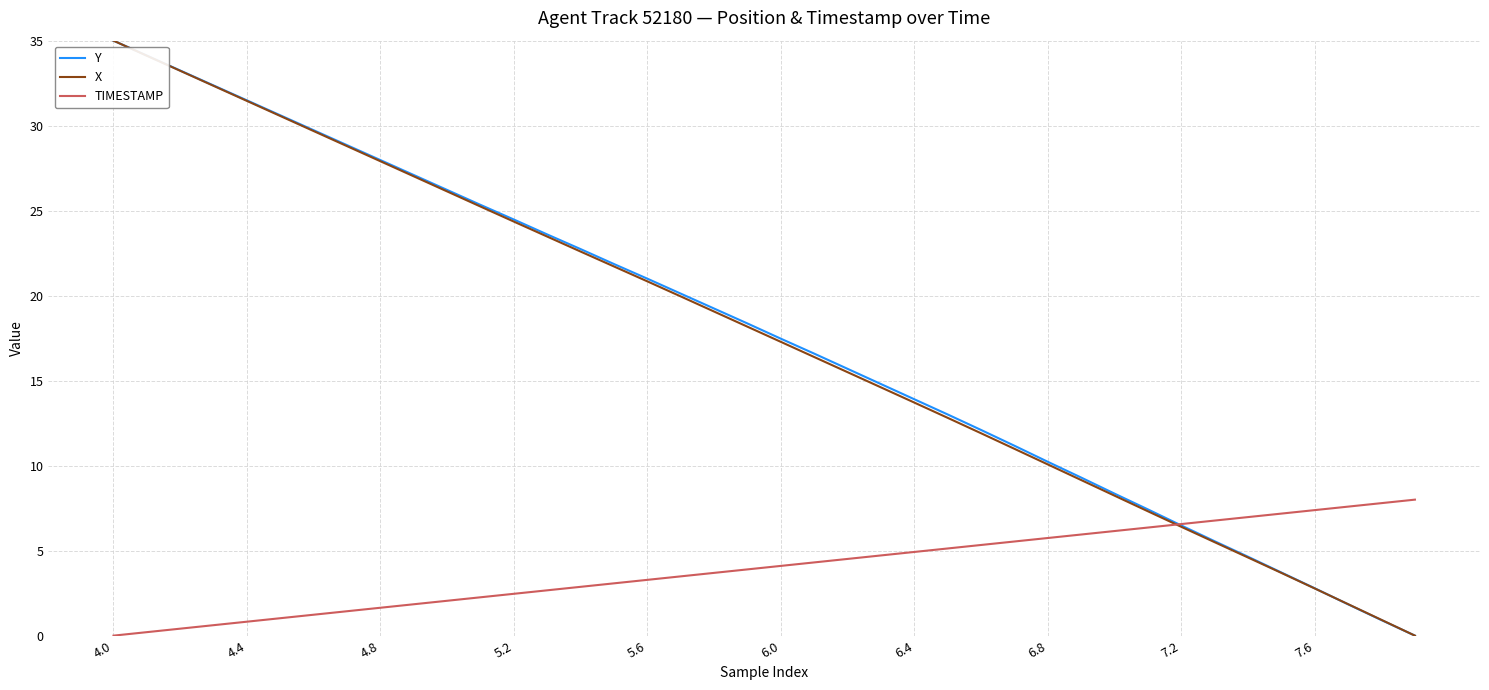

Reading left to right, extract all data points from this chart.

Y: 35.0	34.1	33.2	32.4	31.5	30.6	29.7	28.9	28.0	27.1	26.2	25.3	24.5	23.6	22.7	21.9	21.0	20.1	19.2	18.4	17.5	16.6	15.7	14.8	13.9	13.0	12.1	11.2	10.2	9.3	8.4	7.4	6.5	5.6	4.6	3.7	2.8	1.8	0.9	0.0
X: 35.0	34.1	33.2	32.3	31.5	30.6	29.7	28.8	27.9	27.0	26.1	25.2	24.4	23.5	22.6	21.7	20.8	20.0	19.1	18.2	17.3	16.4	15.5	14.6	13.7	12.8	11.9	11.0	10.1	9.2	8.2	7.3	6.4	5.5	4.6	3.7	2.8	1.8	0.9	0.0
TIMESTAMP: 0.0	0.2	0.4	0.6	0.8	1.0	1.2	1.4	1.6	1.8	2.1	2.3	2.5	2.7	2.9	3.1	3.3	3.5	3.7	3.9	4.1	4.3	4.5	4.7	4.9	5.1	5.3	5.5	5.7	5.9	6.2	6.4	6.6	6.8	7.0	7.2	7.4	7.6	7.8	8.0